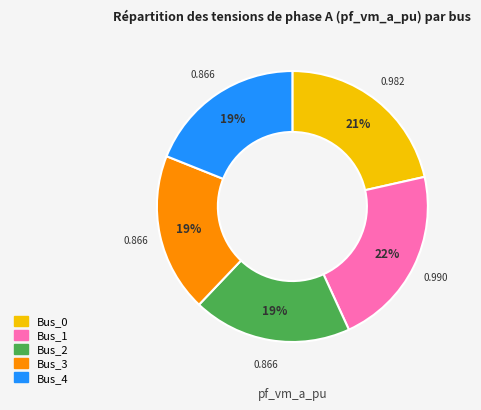

Combined, do Bus_2 and Bus_1 account for over 50%?

No